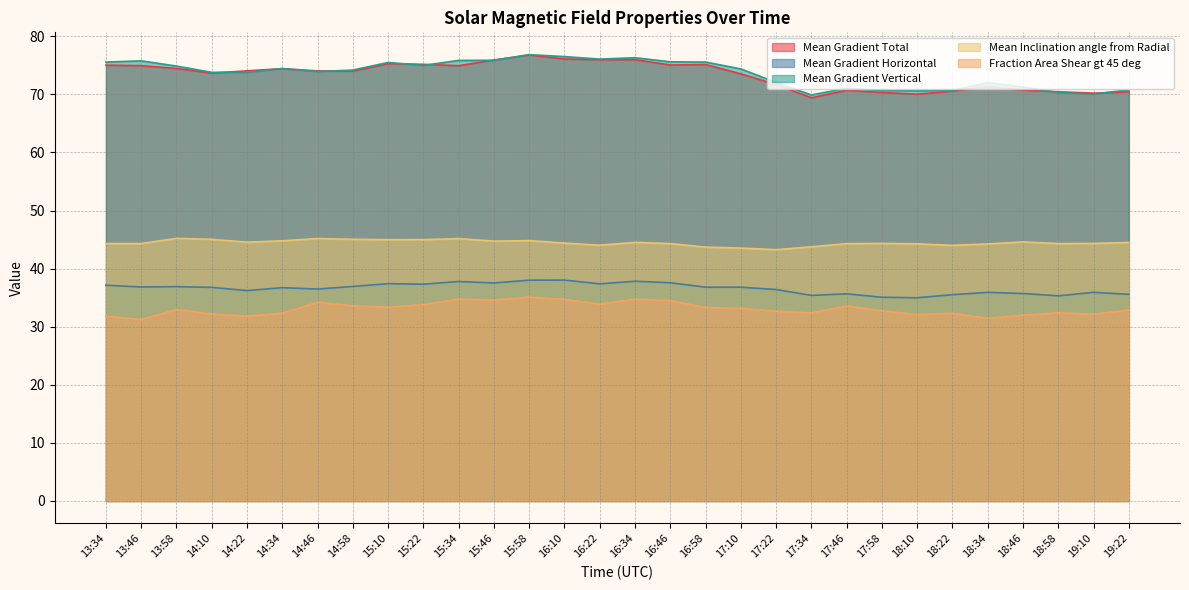

True or false: Fraction Area Shear gt 45 deg and Mean Gradient Horizontal cross at least once.

False